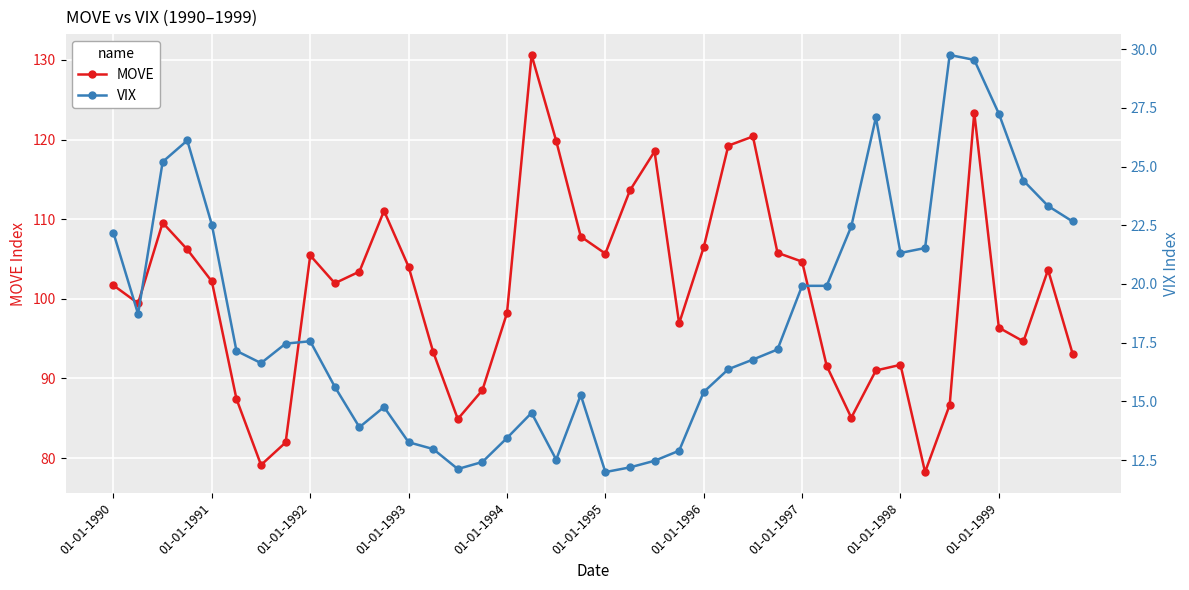

Where is VIX nearest to the value 20?

01-01-1997